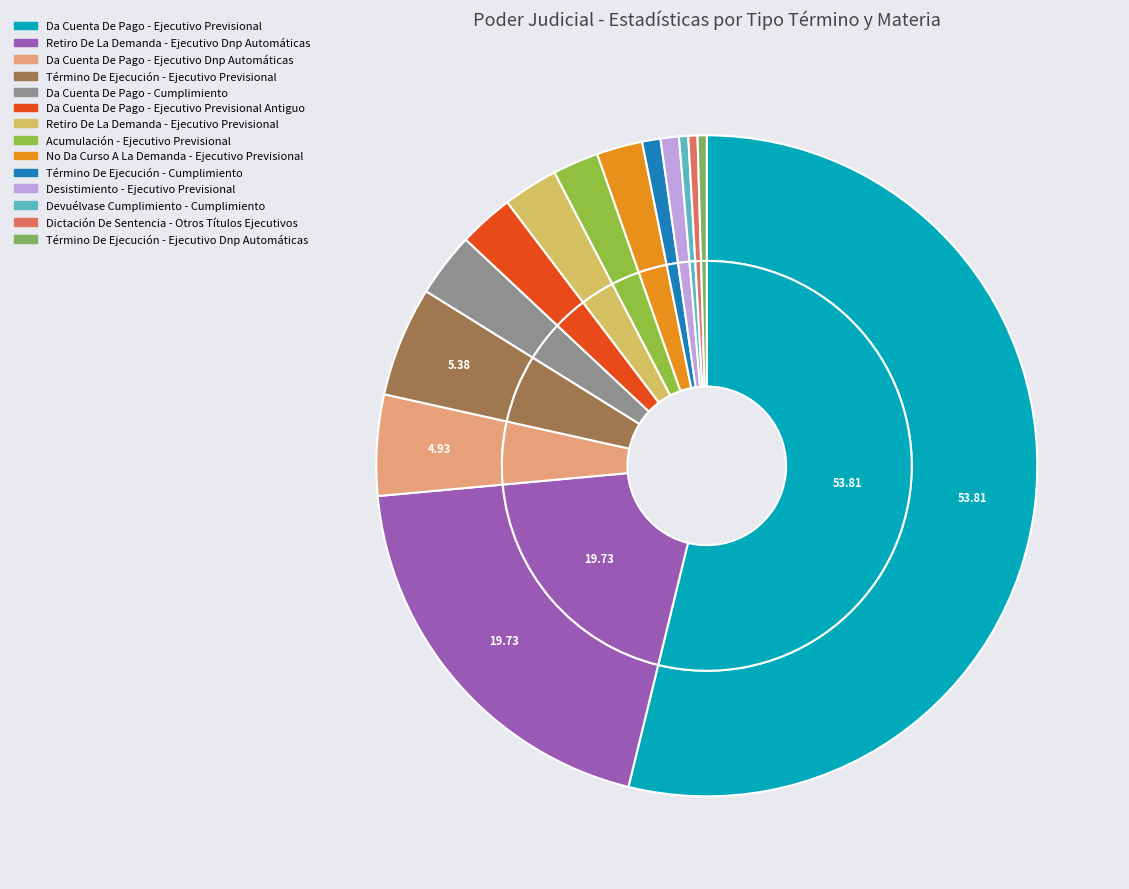

Rank the categories by value from highest to lowest.

Da Cuenta De Pago - Ejecutivo Previsional, Retiro De La Demanda - Ejecutivo Dnp Automáticas, Término De Ejecución - Ejecutivo Previsional, Da Cuenta De Pago - Ejecutivo Dnp Automáticas, Da Cuenta De Pago - Cumplimiento, Da Cuenta De Pago - Ejecutivo Previsional Antiguo, Retiro De La Demanda - Ejecutivo Previsional, Acumulación - Ejecutivo Previsional, No Da Curso A La Demanda - Ejecutivo Previsional, Término De Ejecución - Cumplimiento, Desistimiento - Ejecutivo Previsional, Devuélvase Cumplimiento - Cumplimiento, Dictación De Sentencia - Otros Títulos Ejecutivos, Término De Ejecución - Ejecutivo Dnp Automáticas